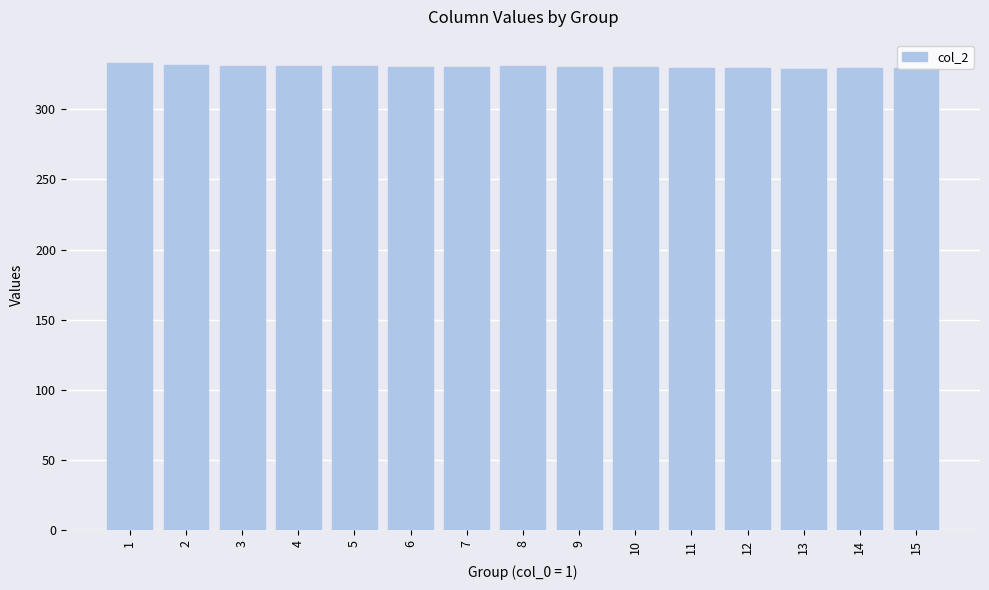

What is the maximum value shown in the chart?

332.8